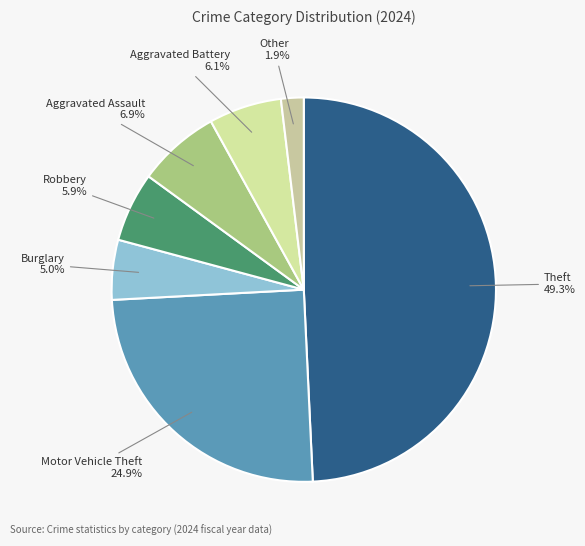

Does any single category account for the majority?

No